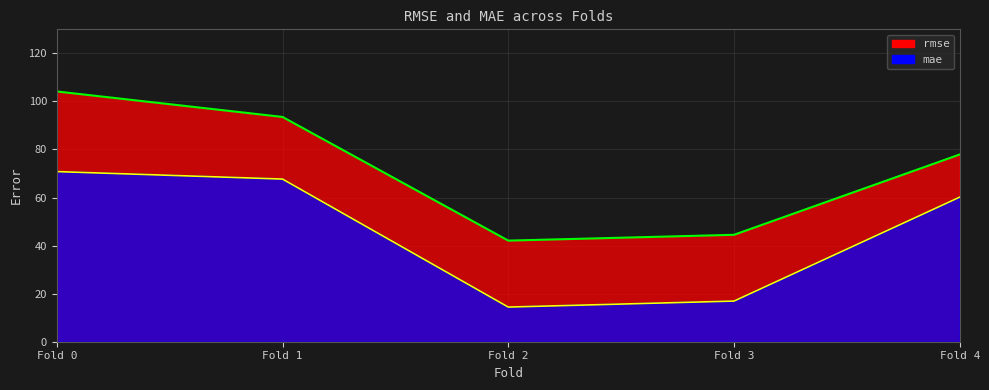

At which category does mae reach its first local valley?

2.0